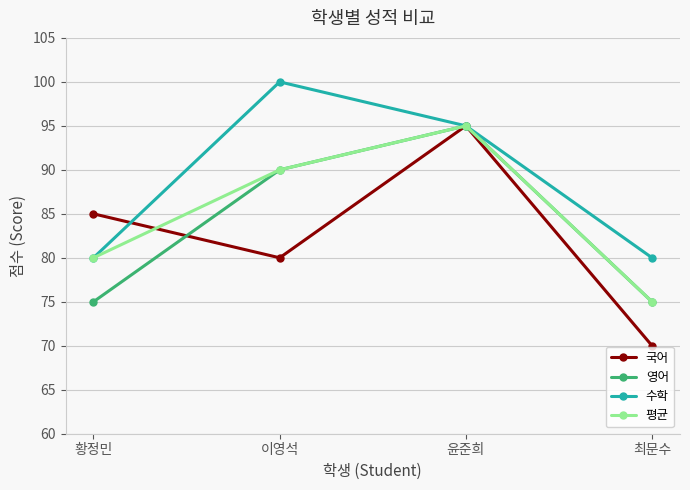

Is the value of 영어 at 최문수 greater than the value of 국어 at 최문수?

Yes